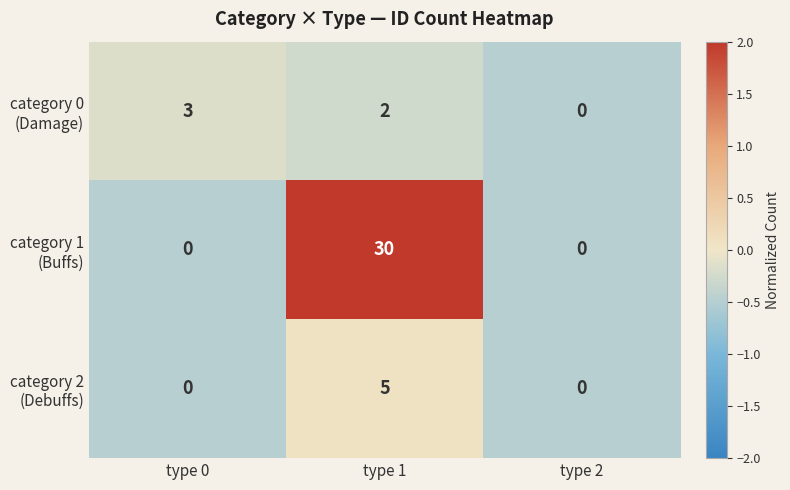

What is the spread (max minus min) of values at type 1?

28